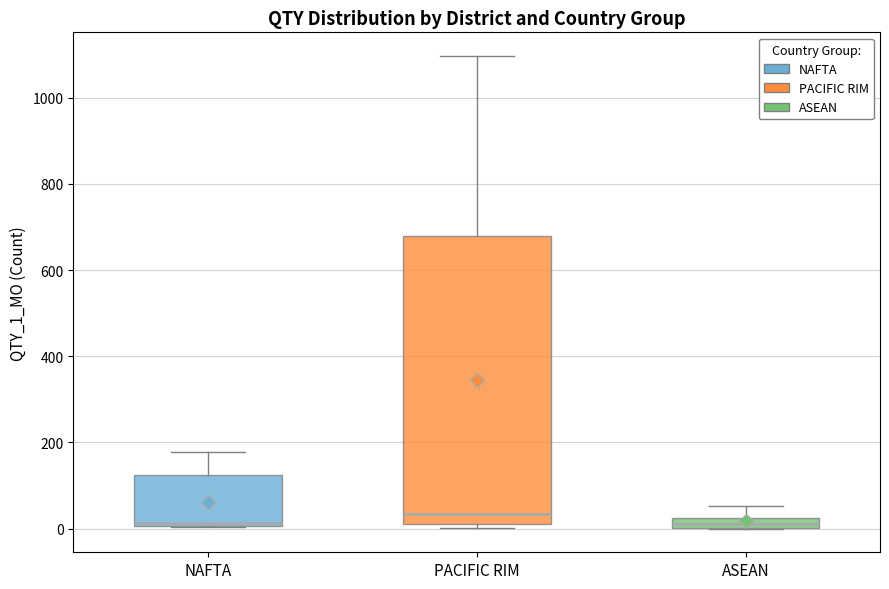

Where is the lower edge of the box for NAFTA on the y-axis? The values are not printed on the chart, so give them approximately, as read against the axis.

0